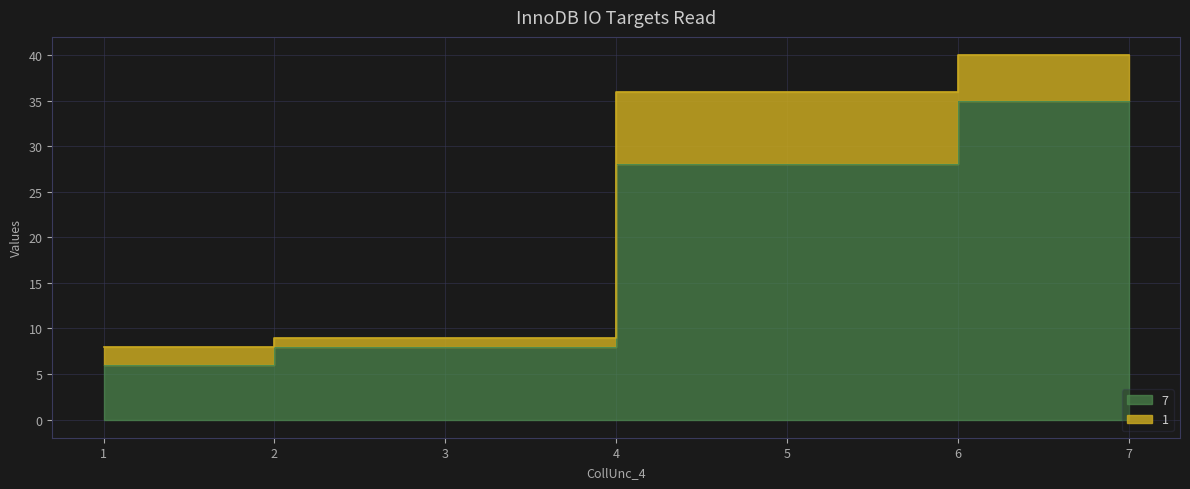

How many data points does each series have?

4